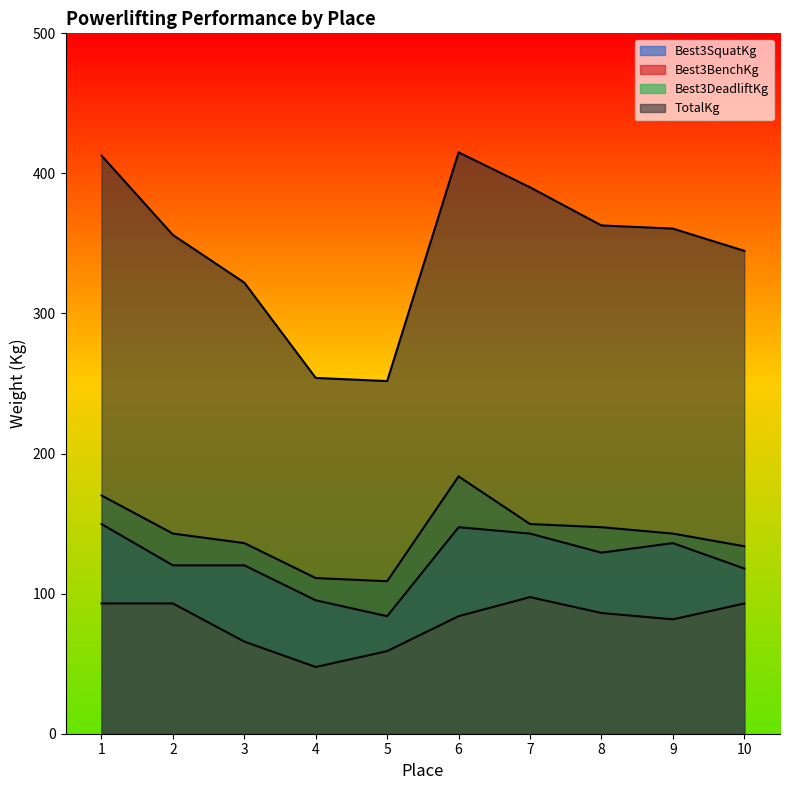

Is it true that TotalKg equals 356.1 at 2?

True